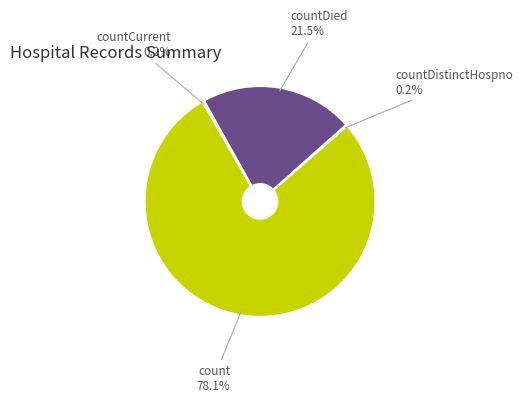

Is there any slice that represents more than half of the pie?

Yes